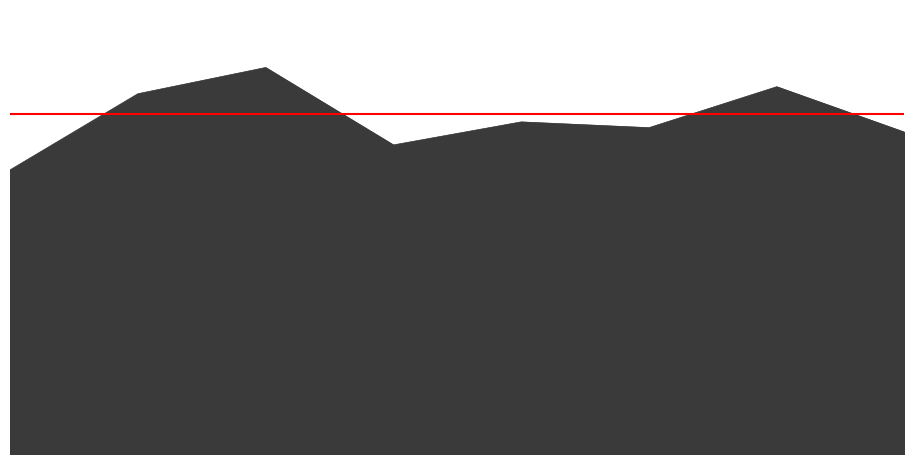

What is the average value of the Aggravated Assault series?

132